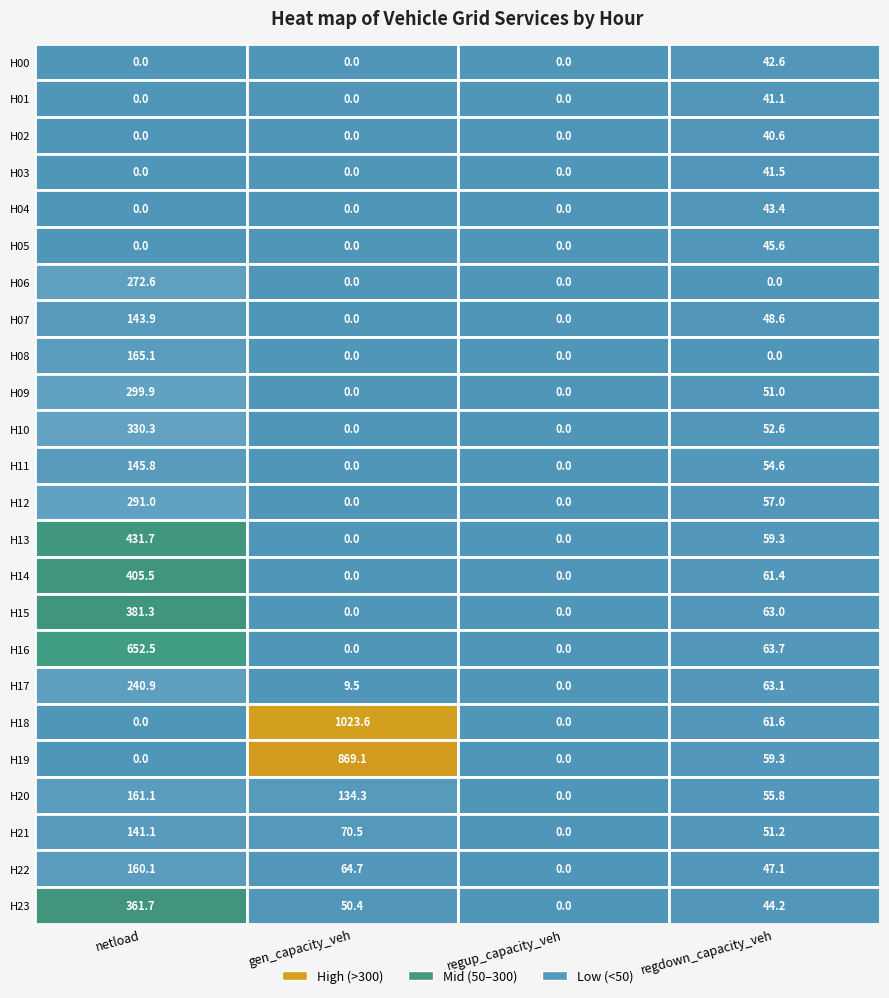

Reading right to left, list all the values displayed in this chart.

netload: 361.7	160.1	141.1	161.1	0.0	0.0	240.9	652.5	381.3	405.5	431.7	291.0	145.8	330.3	299.9	165.1	143.9	272.6	0.0	0.0	0.0	0.0	0.0	0.0
gen_capacity_veh: 50.4	64.7	70.5	134.3	869.1	1023.6	9.5	0.0	0.0	0.0	0.0	0.0	0.0	0.0	0.0	0.0	0.0	0.0	0.0	0.0	0.0	0.0	0.0	0.0
regup_capacity_veh: 0.0	0.0	0.0	0.0	0.0	0.0	0.0	0.0	0.0	0.0	0.0	0.0	0.0	0.0	0.0	0.0	0.0	0.0	0.0	0.0	0.0	0.0	0.0	0.0
regdown_capacity_veh: 44.2	47.1	51.2	55.8	59.3	61.6	63.1	63.7	63.0	61.4	59.3	57.0	54.6	52.6	51.0	0.0	48.6	0.0	45.6	43.4	41.5	40.6	41.1	42.6